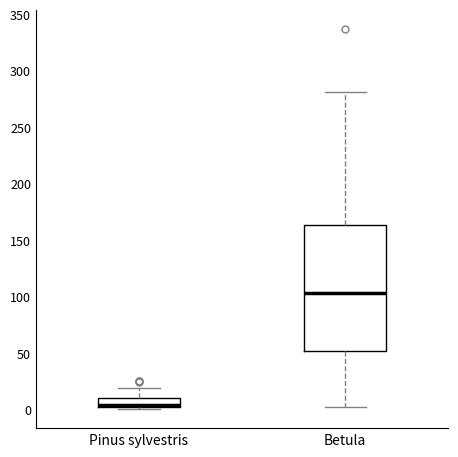

Where does the upper whisker of the box for Pinus sylvestris end on the y-axis? The values are not printed on the chart, so give them approximately, as read against the axis.

20